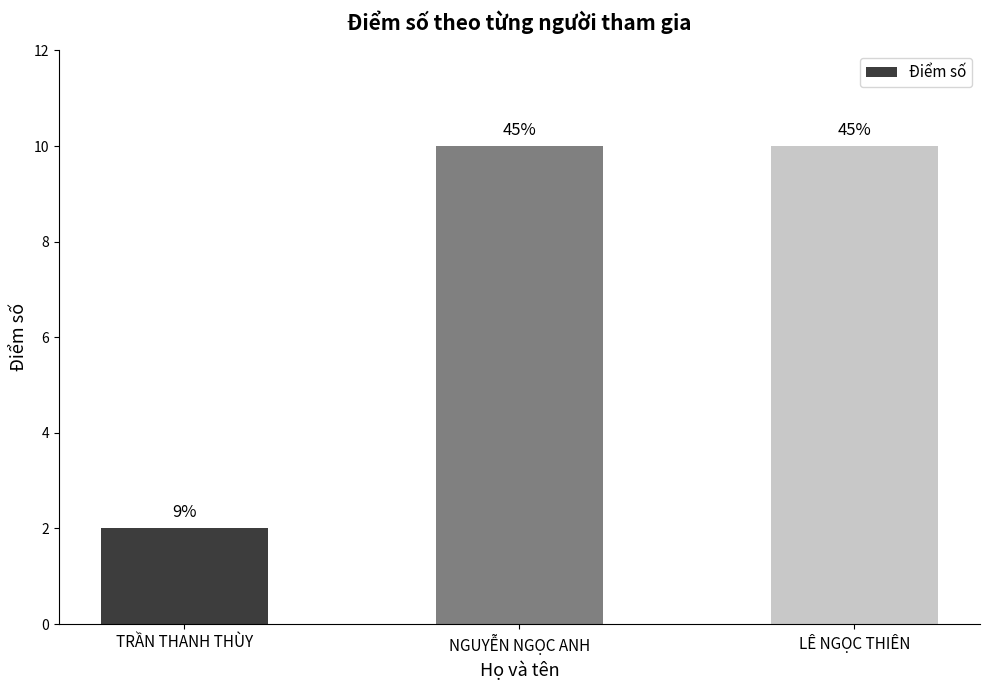

What is the greatest value displayed?

10